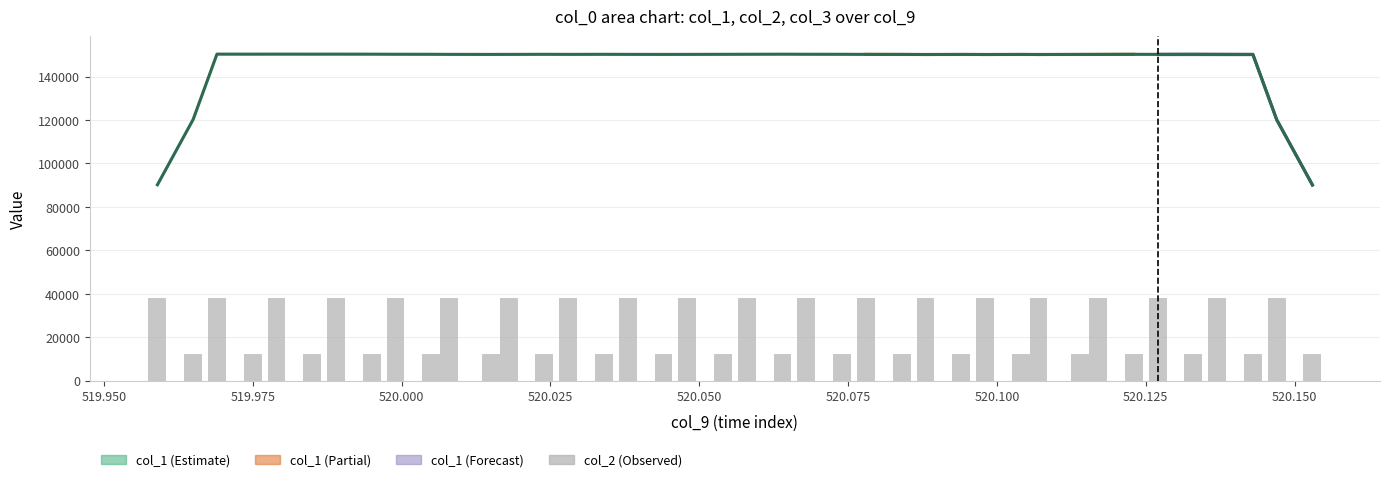

The col_3 series shows 101645 at 29. True or false?

False